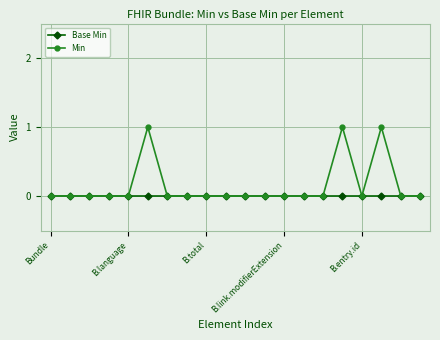

Which series has the widest spread of values?

Min